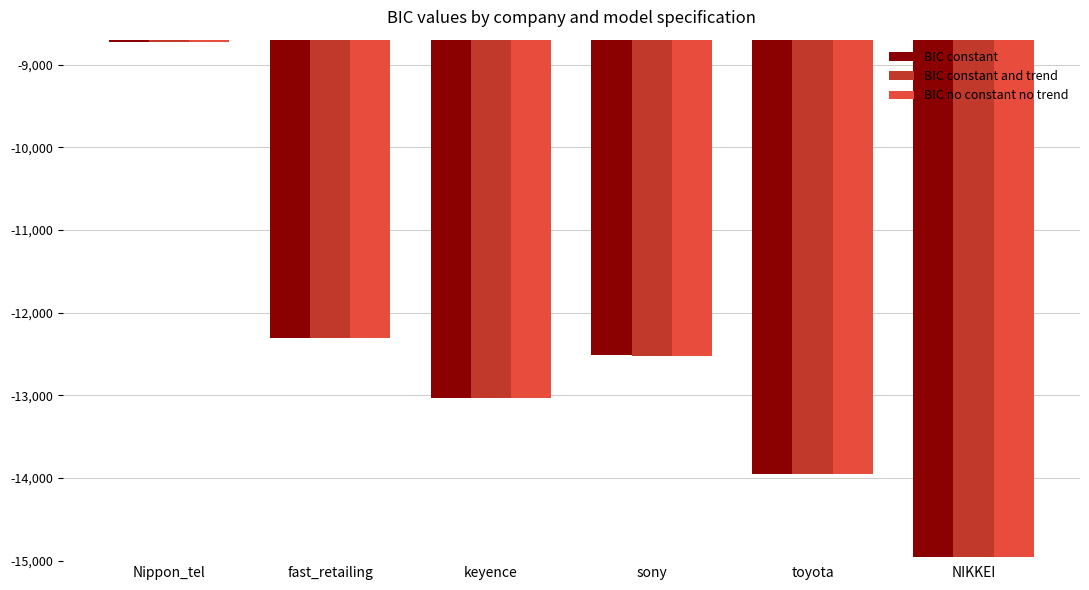

What position from the left is NIKKEI?

6